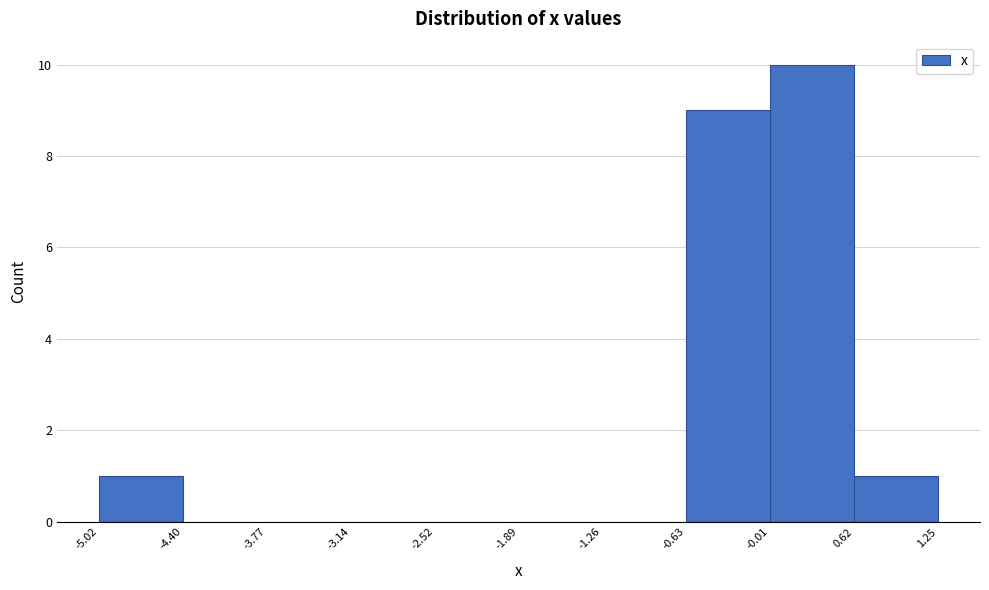

Reading left to right, list every bar in this chart as the range it spans on the x-axis followed by its height. The values are not printed on the chart, so give them approximately, as read against the axis.

-5.02 to -4.40: 1
-4.40 to -3.77: 0
-3.77 to -3.14: 0
-3.14 to -2.52: 0
-2.52 to -1.89: 0
-1.89 to -1.26: 0
-1.26 to -0.63: 0
-0.63 to -0.01: 9
-0.01 to 0.62: 10
0.62 to 1.25: 1